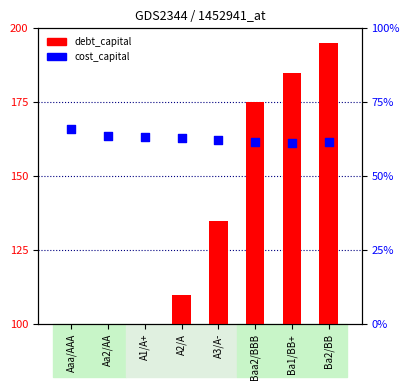

Which series contains the highest Y value?

debt_capital